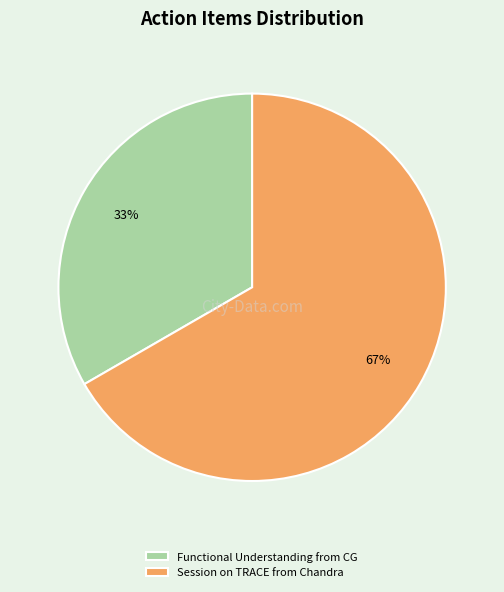

What is the ratio of the value at Session on TRACE from Chandra to the value at Functional Understanding from CG?

2.0